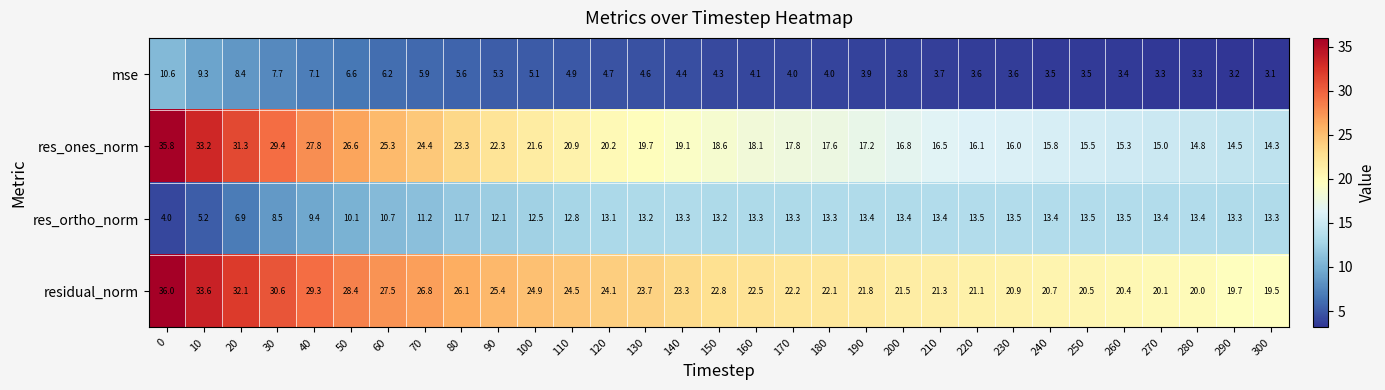

Rank the series by their maximum value, from lowest to highest.

mse, res_ortho_norm, res_ones_norm, residual_norm